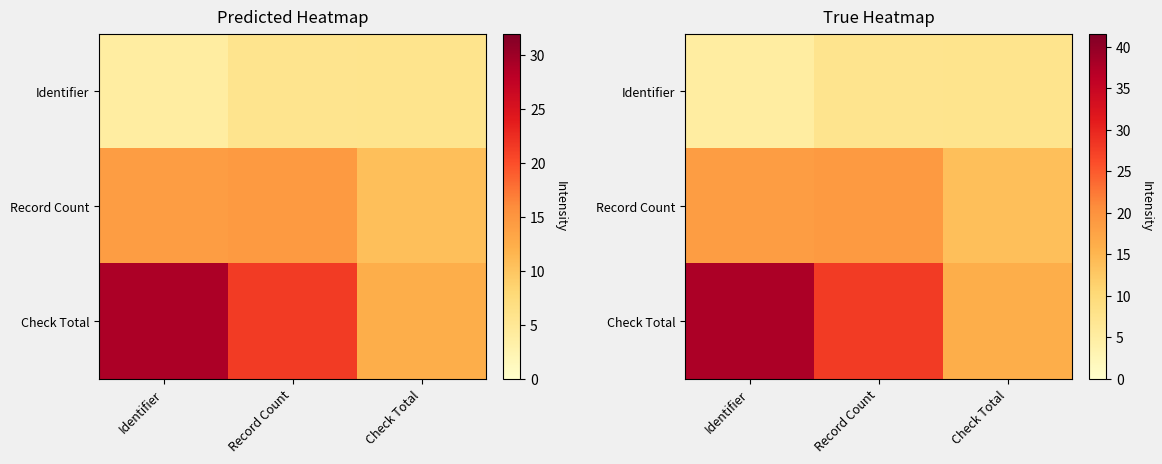

How many values in the Record Count series are below 18?

1